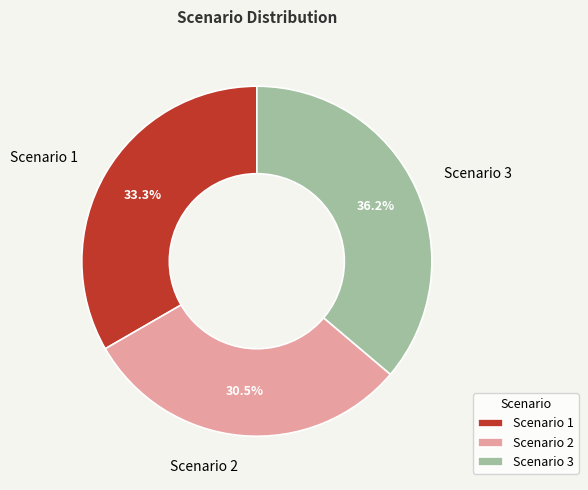

Combined, what portion of the pie is Scenario 3 and Scenario 2?

66.7%